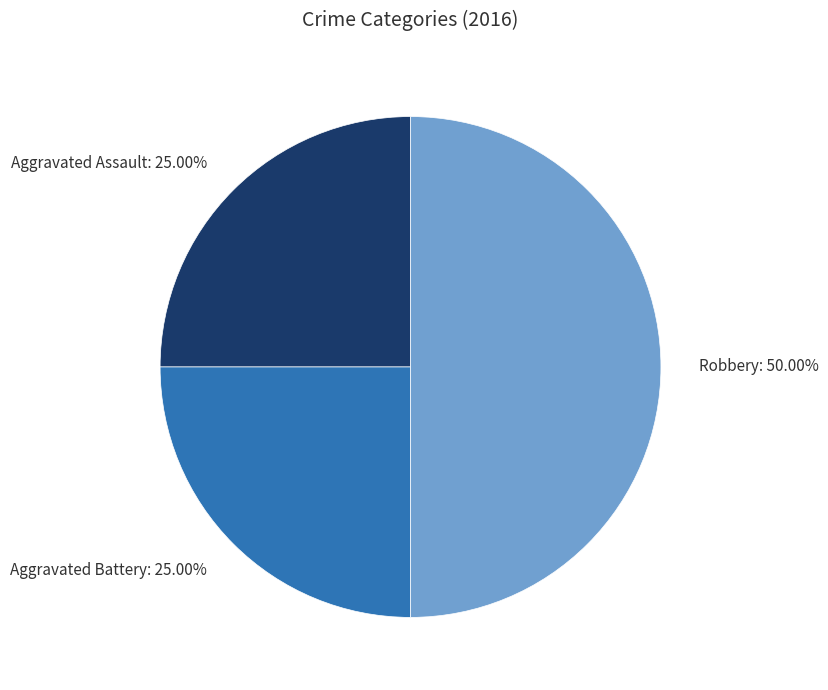

The Aggravated Battery slice represents 35% of the pie. True or false?

False